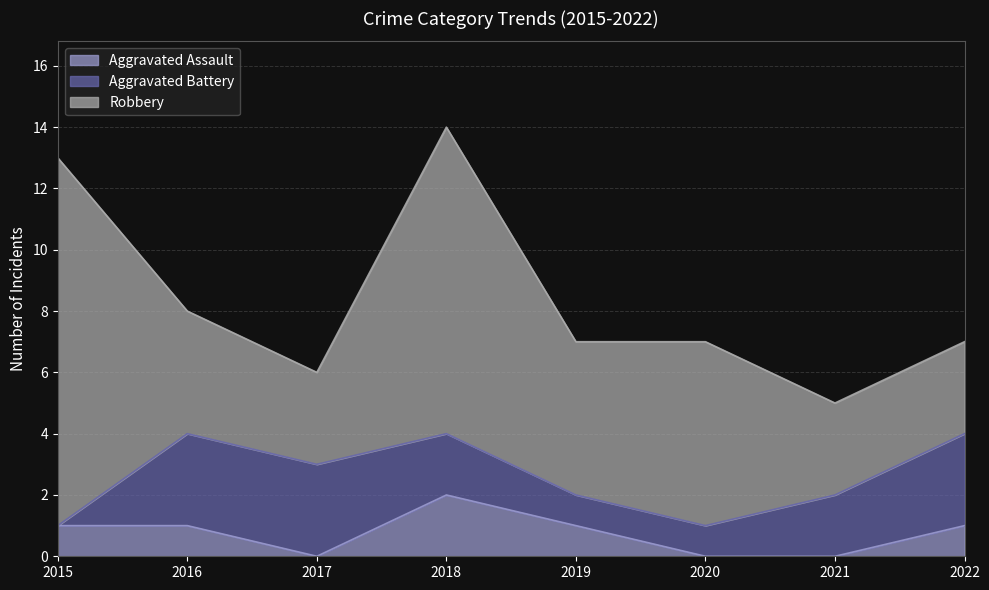

What is the difference between the highest and lowest values at 2016?

3